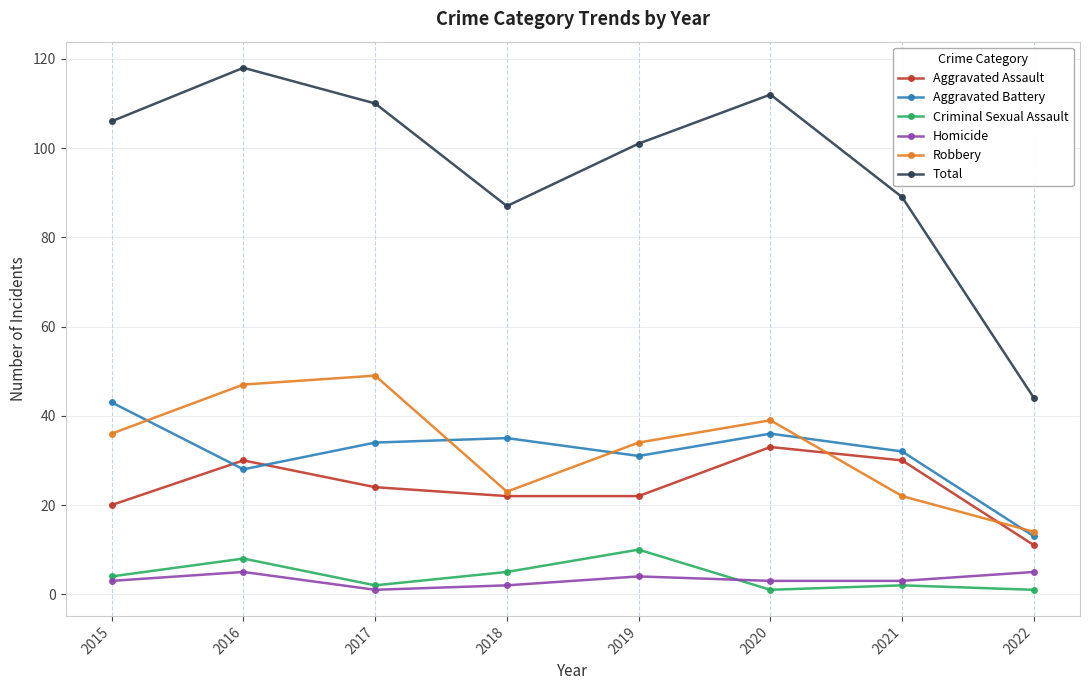

True or false: Robbery has a value of 22 at 2021.

True